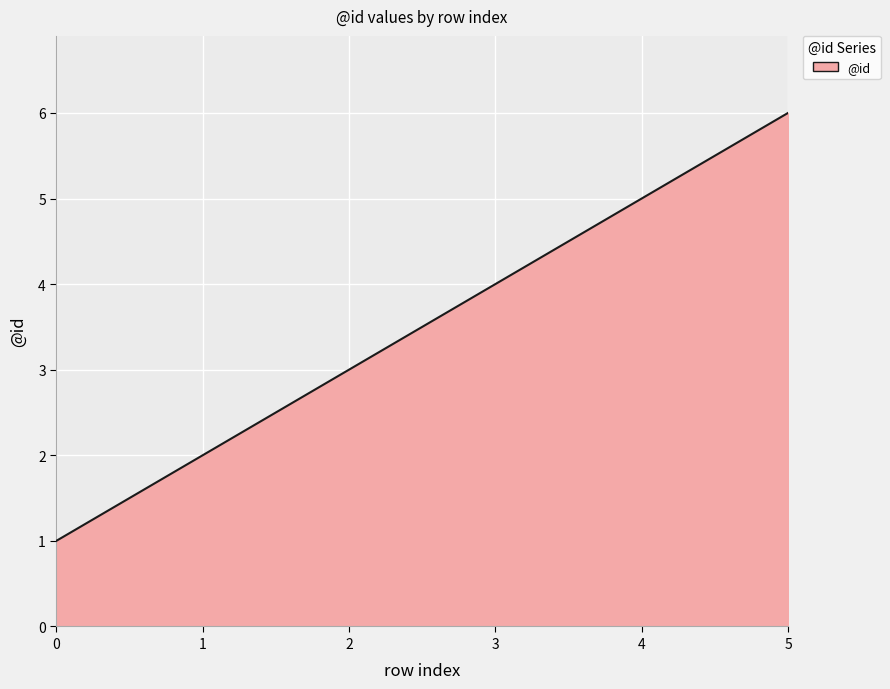

Read the value at 5.

6